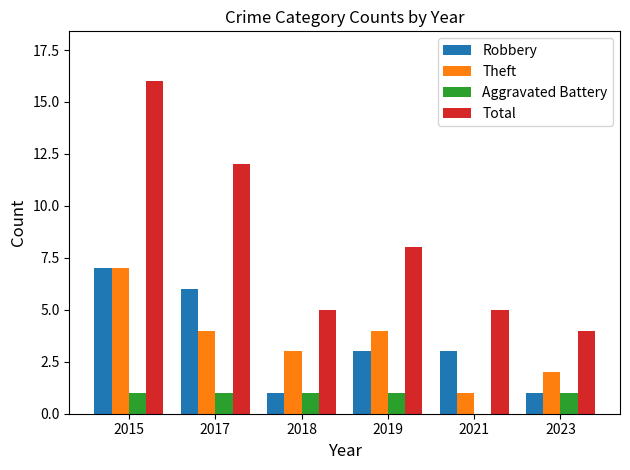

Between 2015 and 2018, which series saw the biggest shift?

Total